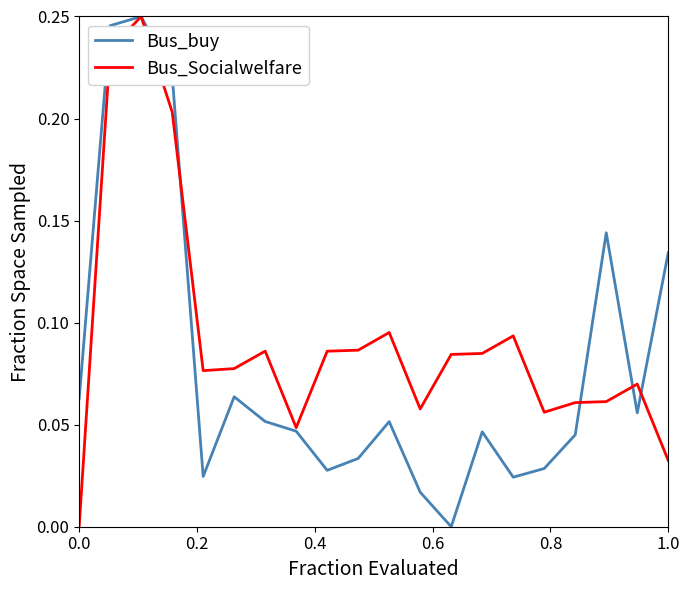

List the series in order of their overall mean, highest first.

Bus_Socialwelfare, Bus_buy